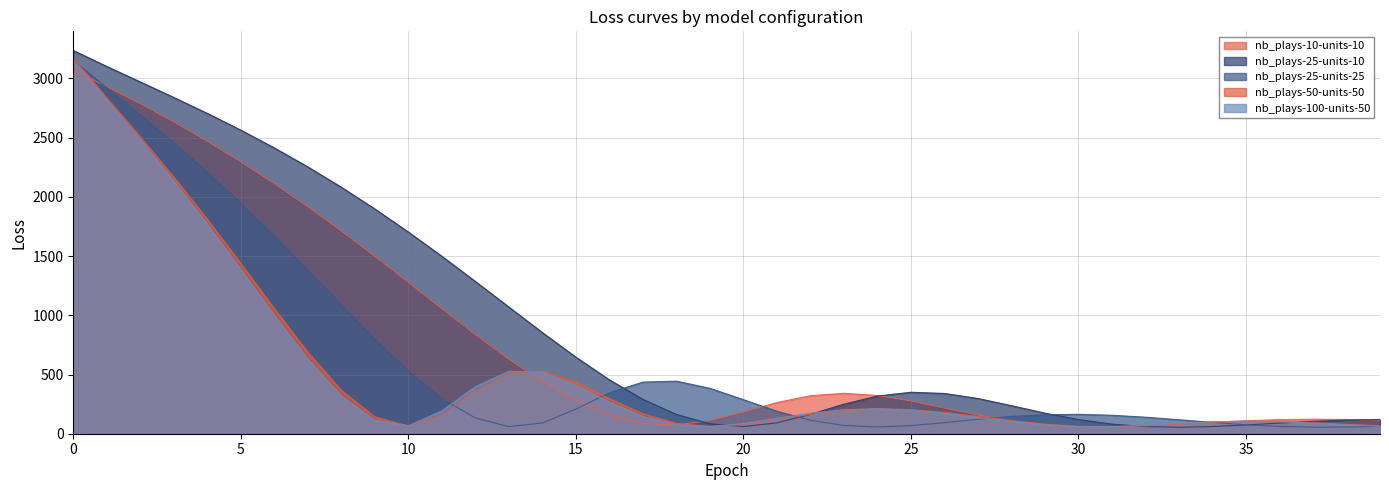

What is the difference between the maximum and second lowest values in the nb_plays-25-units-10 series?

3176.4